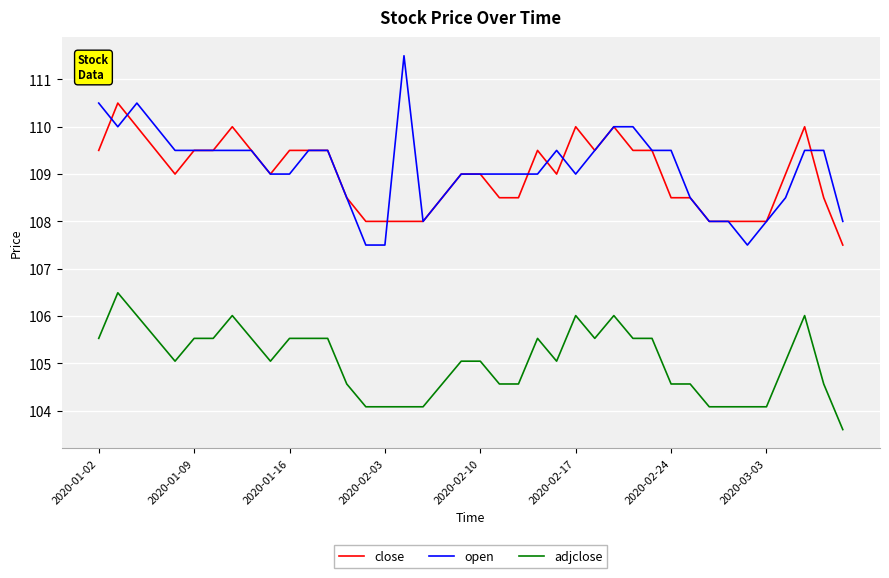

Is this an area chart (filled region under the line)?

No